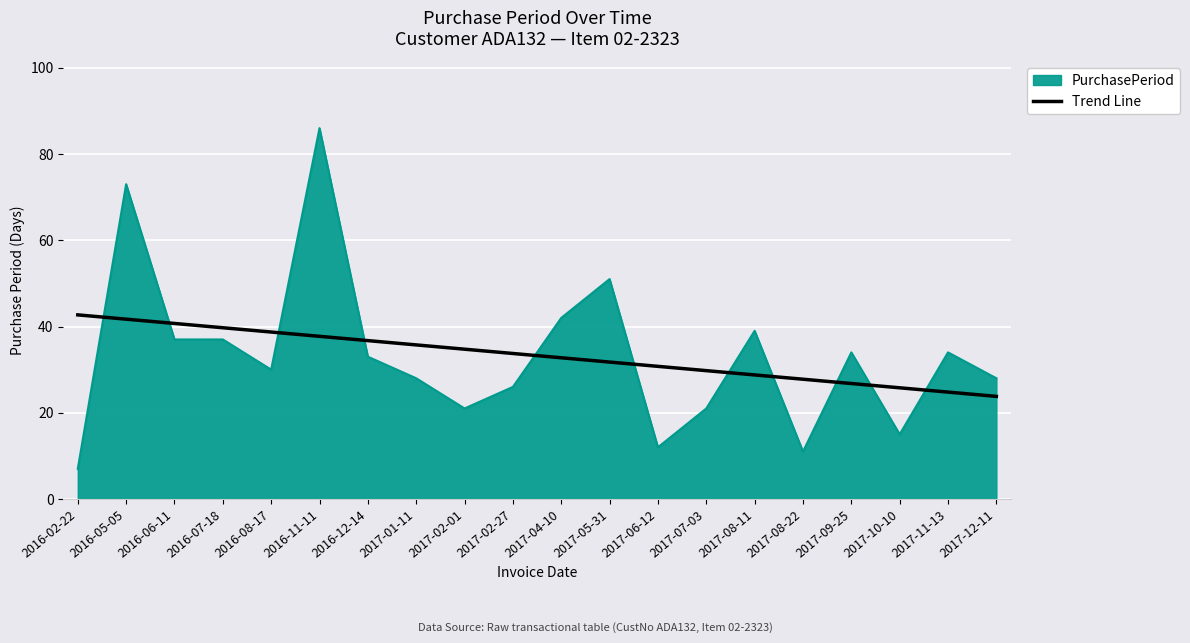

True or false: Trend Line and PurchasePeriod intersect in this chart.

True